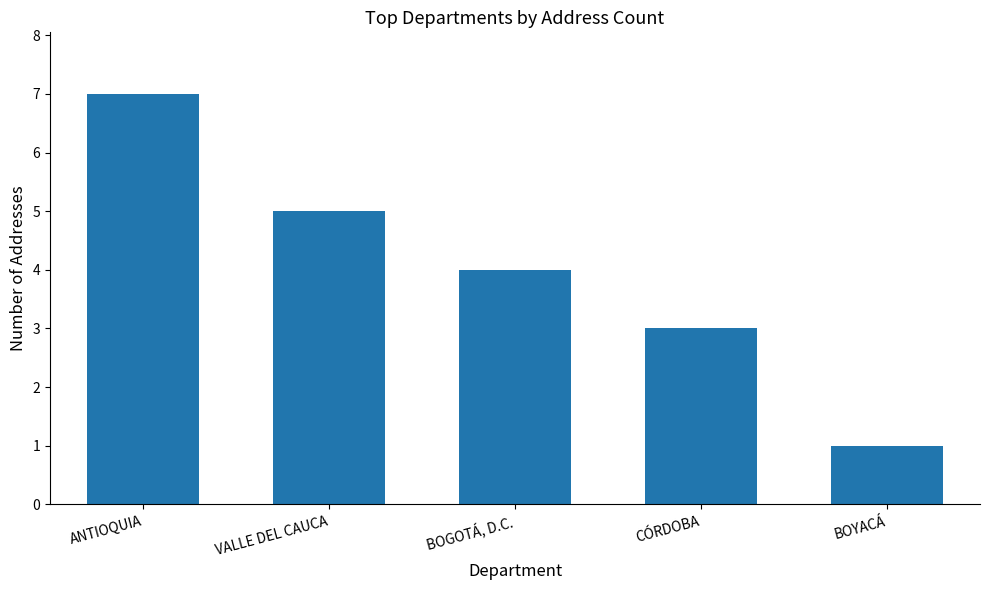

At which label is the value closest to 4?

BOGOTÁ, D.C.